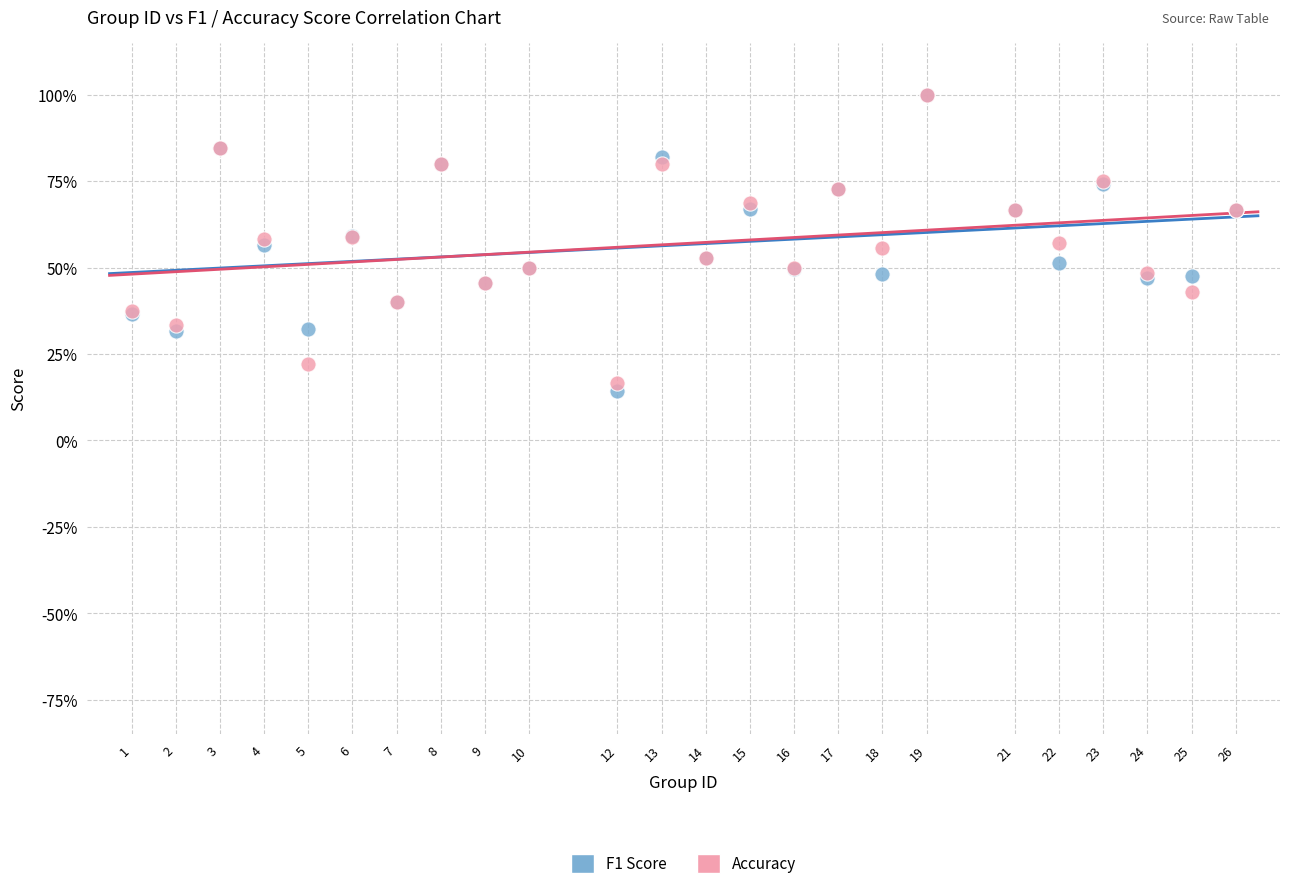

What are all the series names shown in the legend?

F1 Score, Accuracy